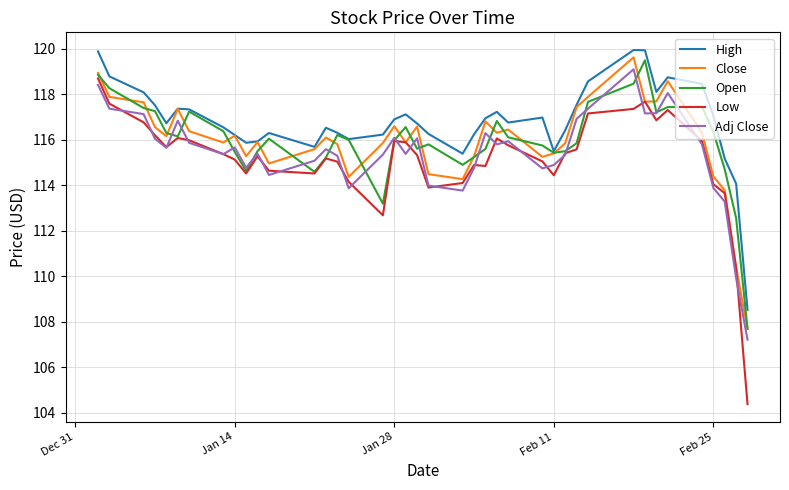

True or false: High and Low intersect in this chart.

False